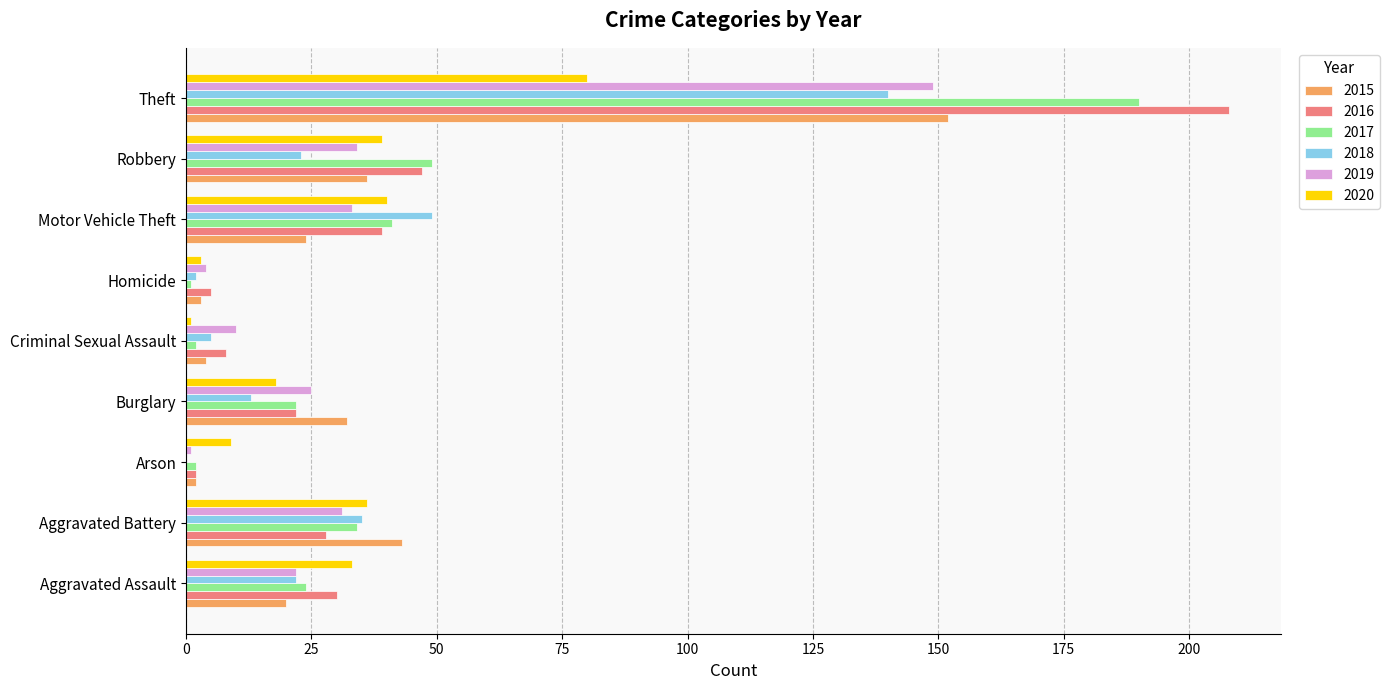

True or false: 2020 has a value of 33 at Aggravated Assault.

True